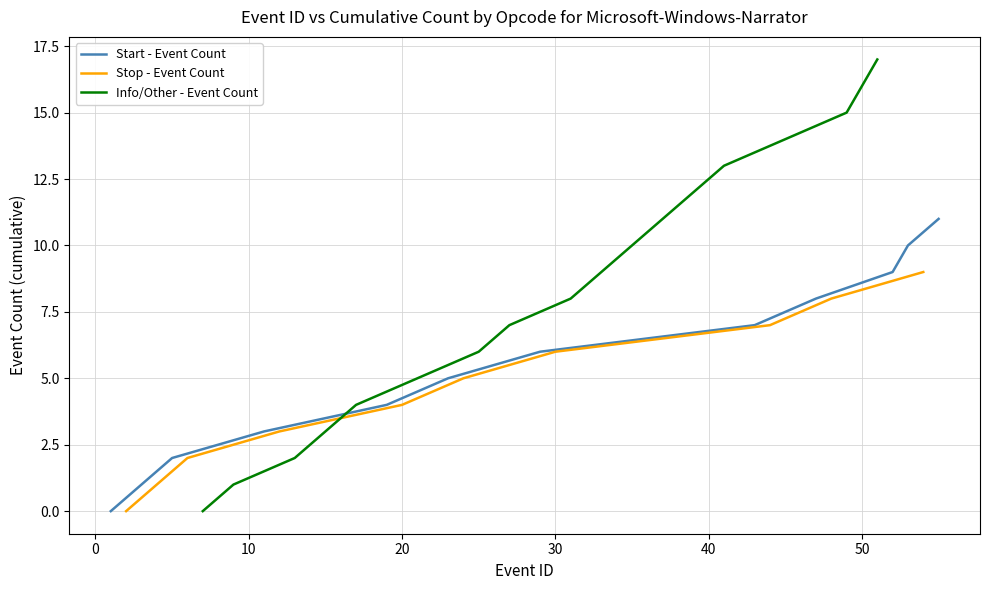

True or false: Version and Microsoft-Windows-Narrator cross at least once.

False